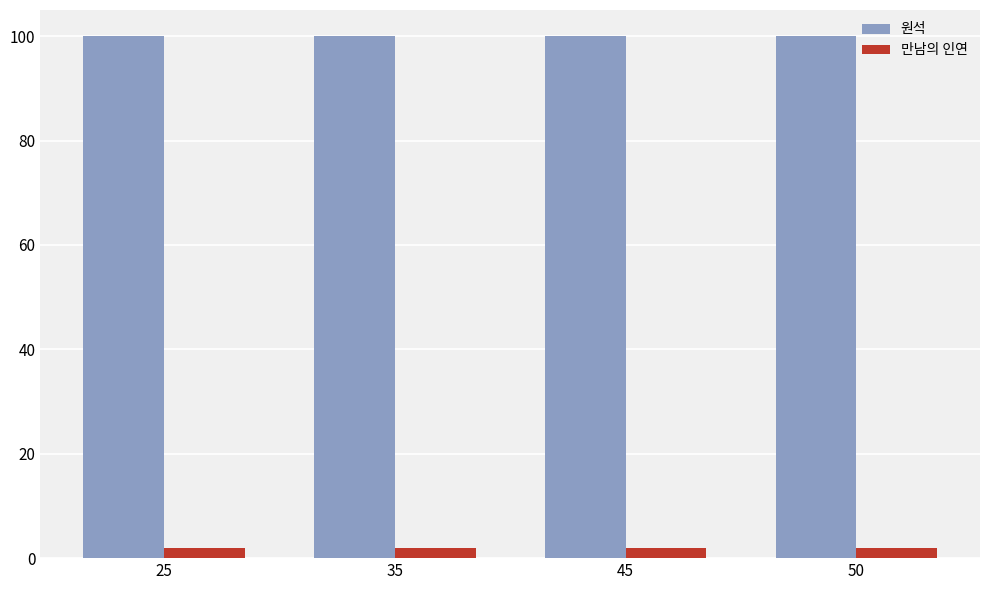

Reading right to left, transcribe all the data shown in this chart.

원석: 50=100	45=100	35=100	25=100
만남의 인연: 50=2	45=2	35=2	25=2